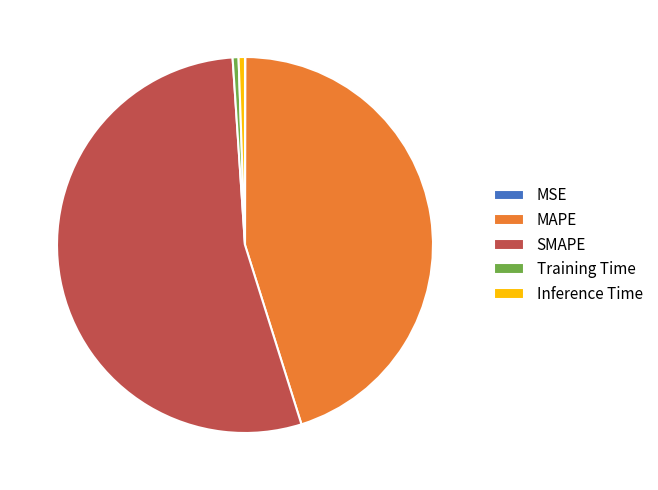

Does SMAPE account for over 50% of the chart?

Yes